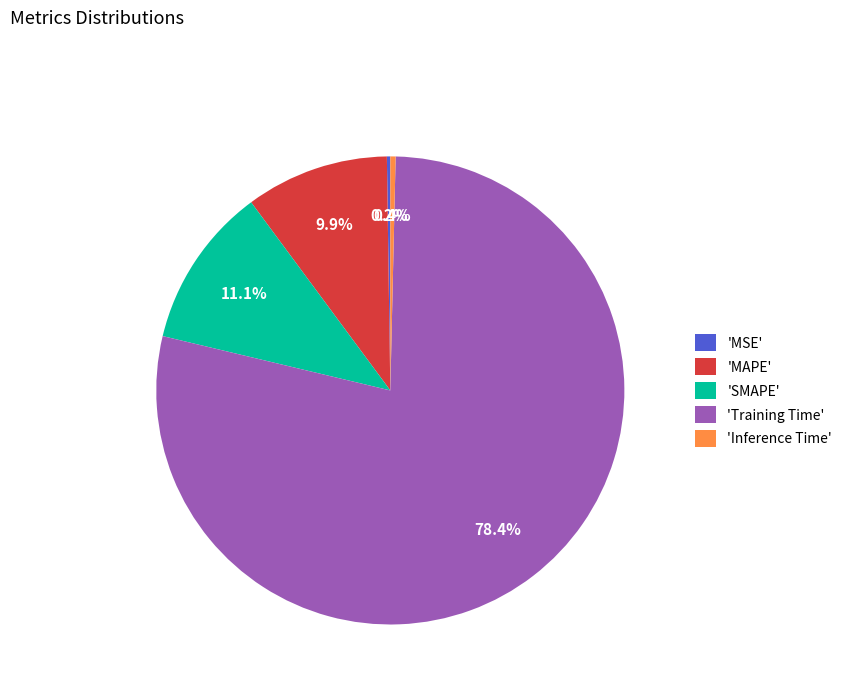

Which has a higher value, 'Inference Time' or 'Training Time'?

'Training Time'